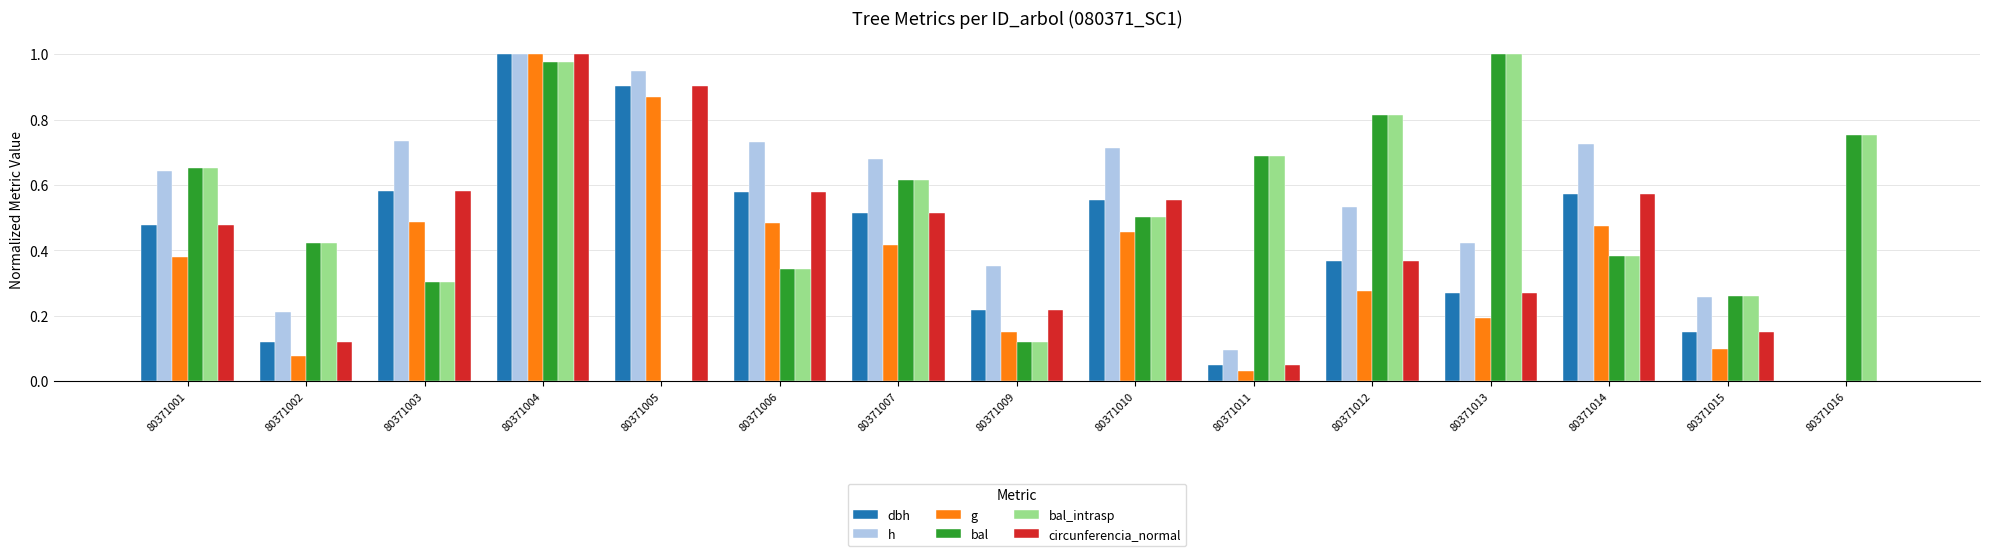

What is the total value across all series at 80371012?

3.2